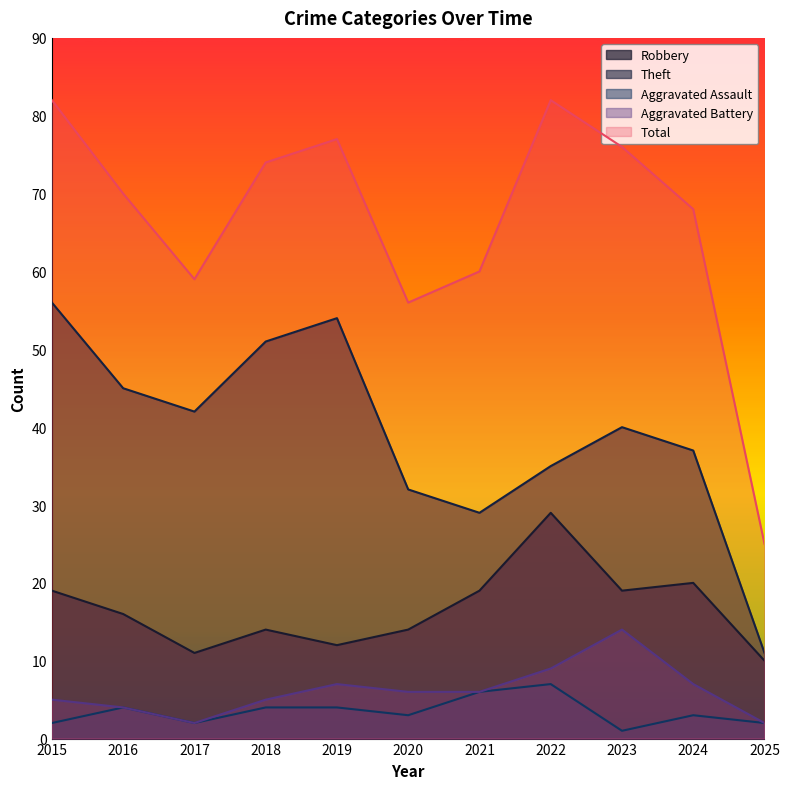

How many series are shown in this chart?

5